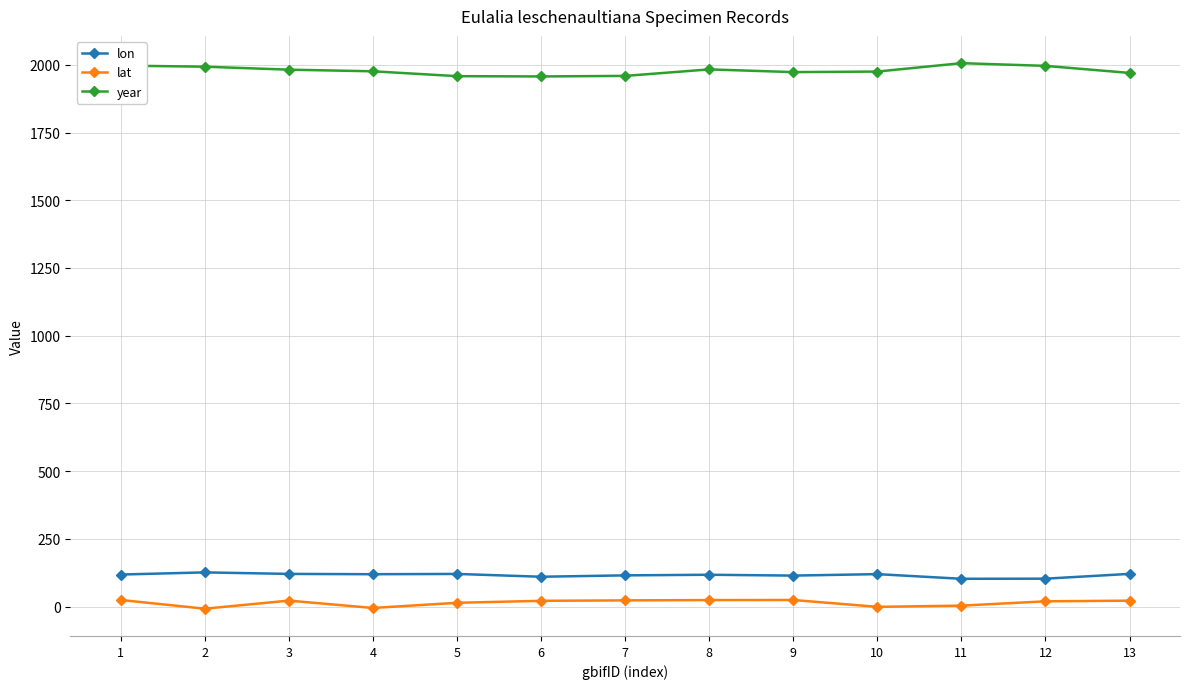

Is the value of year at 7 greater than the value of lat at 4?

Yes